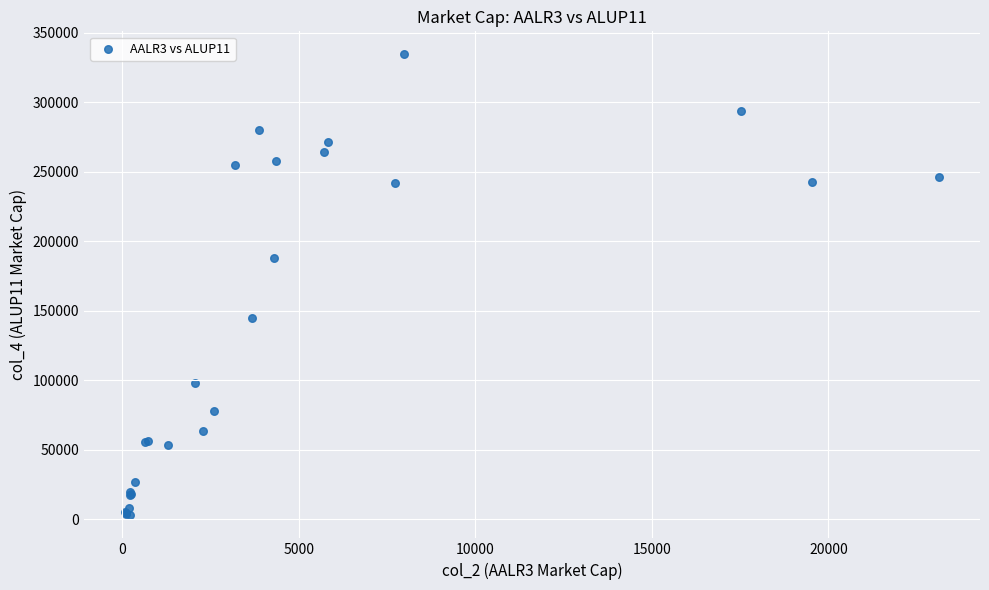

What Y value in the scatter plot is closest to 168536?

187553.9